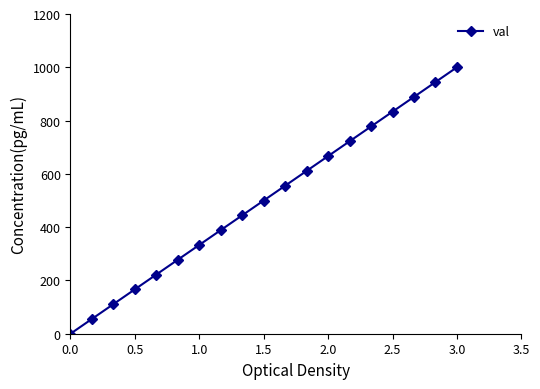

What is the average value?

500.0